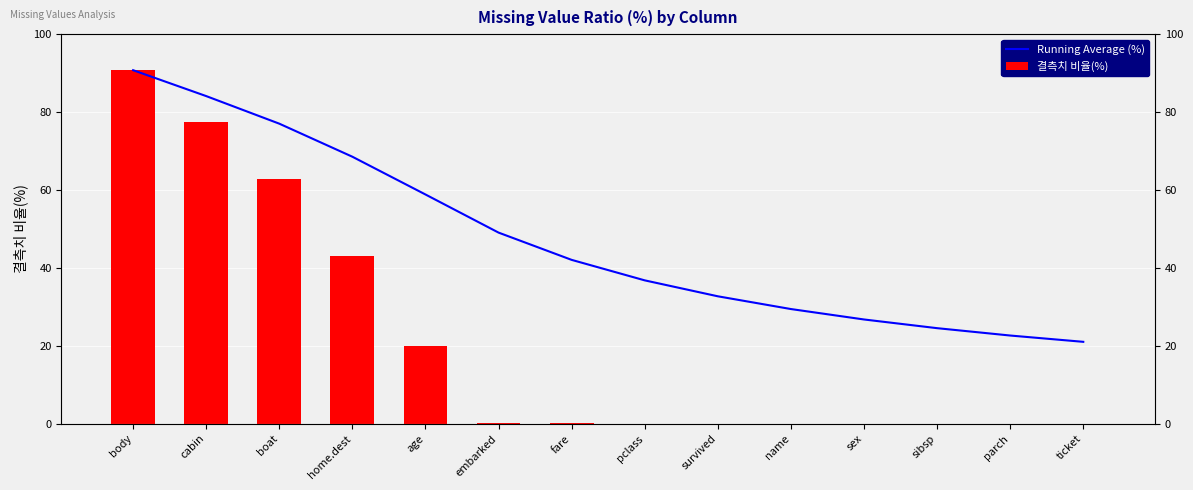

Which series has the widest spread of values?

결측치 비율(%)